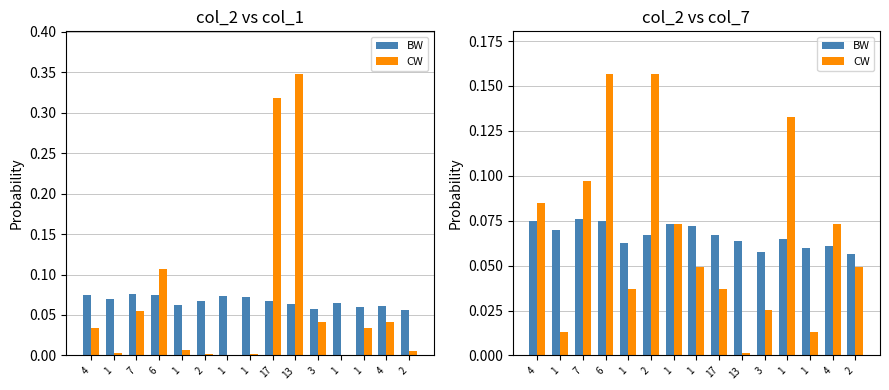

What is the total value across all series at 2?

0.2